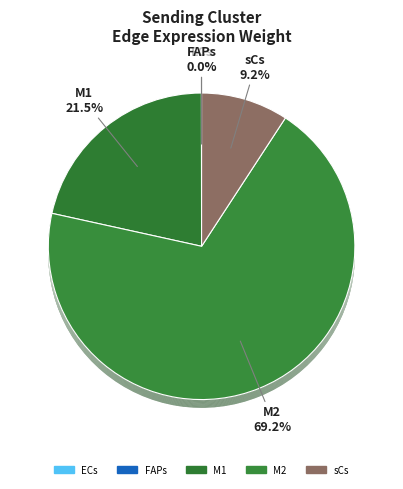

To the nearest percent, what is the difference between the FAPs and M2 slice percentages?

69%